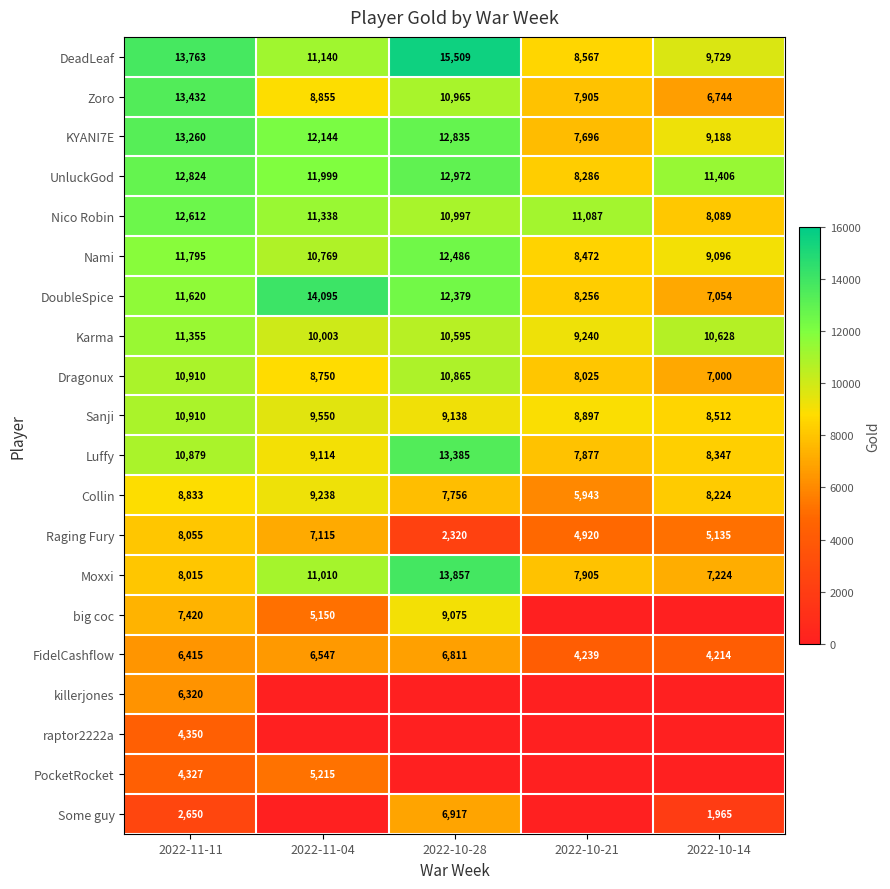

Is it true that killerjones equals 6320 at 2022-11-11?

True